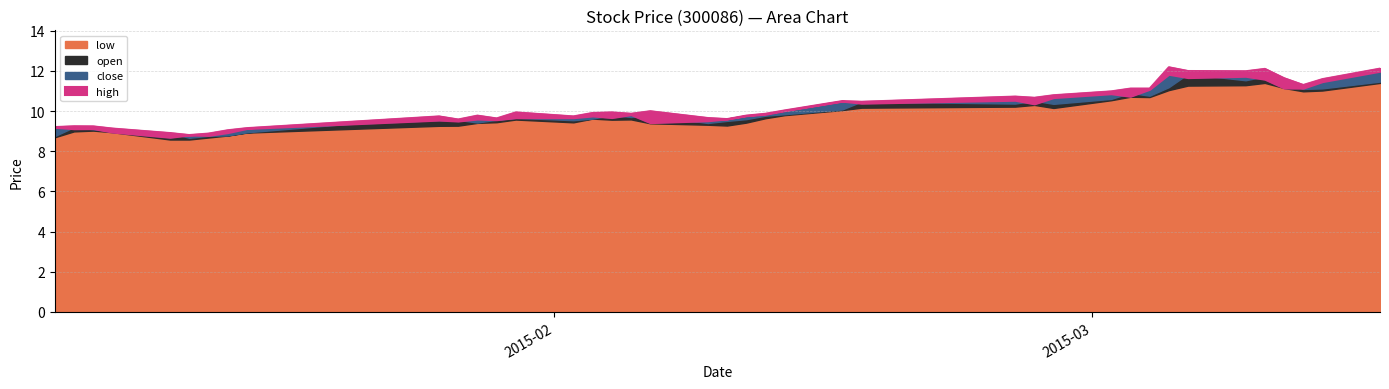

Read the high value at 2015-02-11.

9.8